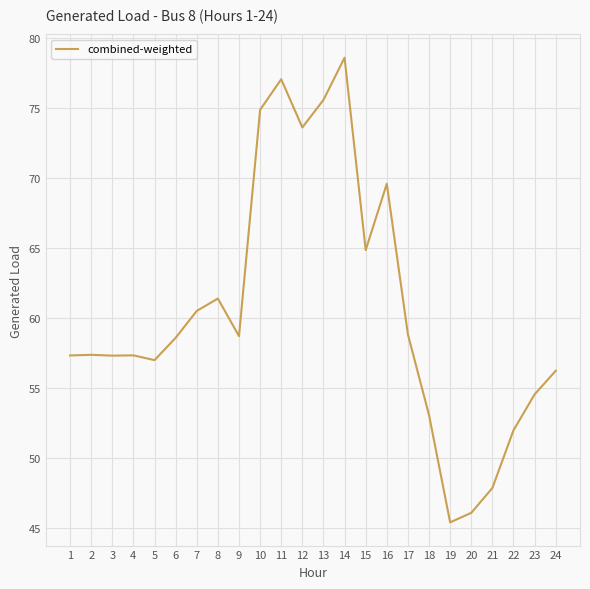

What is the minimum value shown in the chart?

45.4